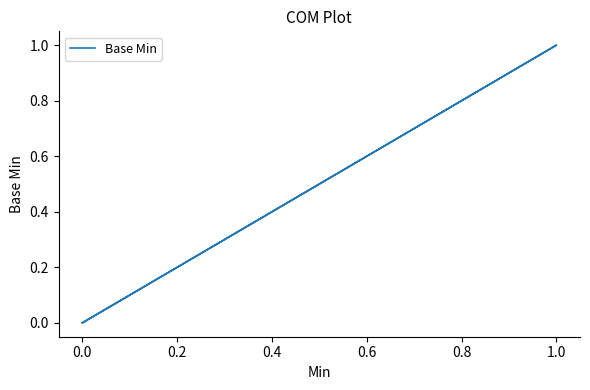

How many positive values are there?

1